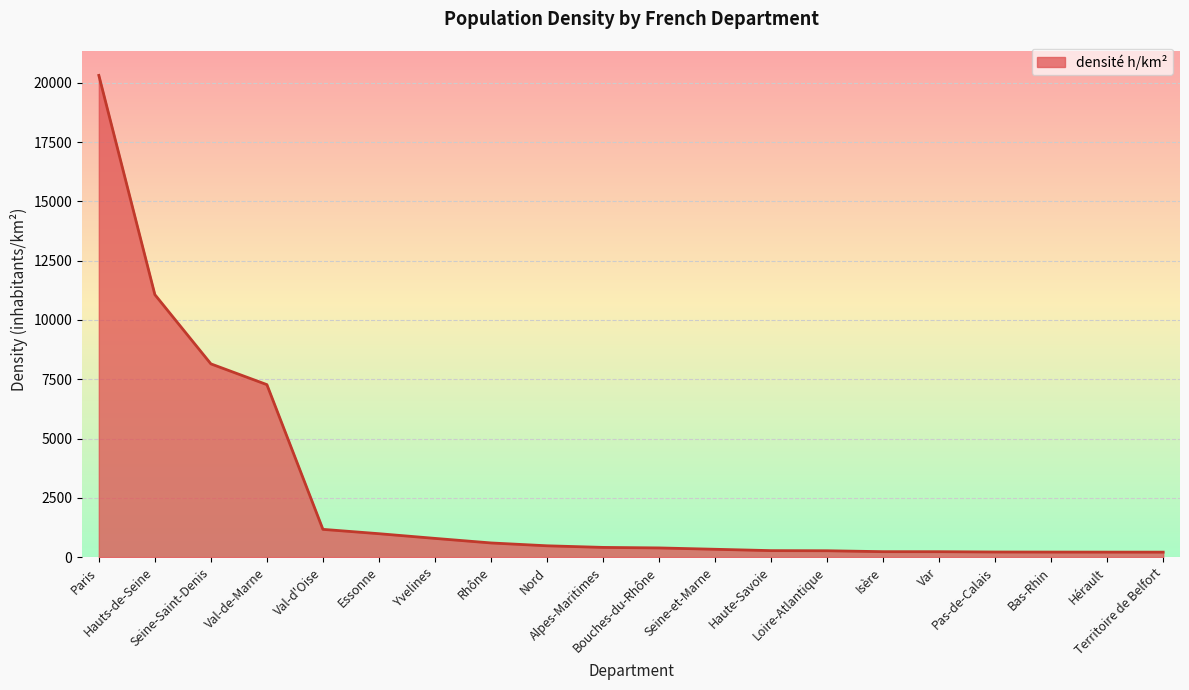

True or false: the data shows 166 at Seine-et-Marne.

False